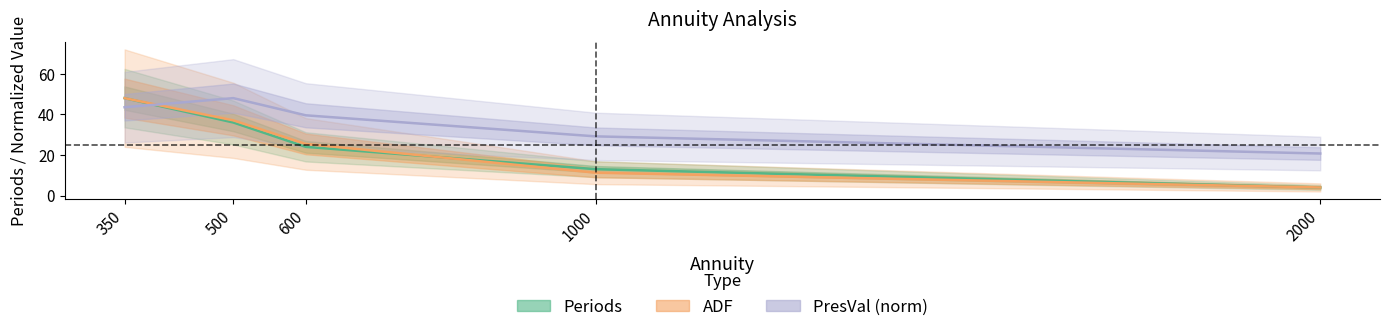

Which label corresponds to the largest value in the chart?

350